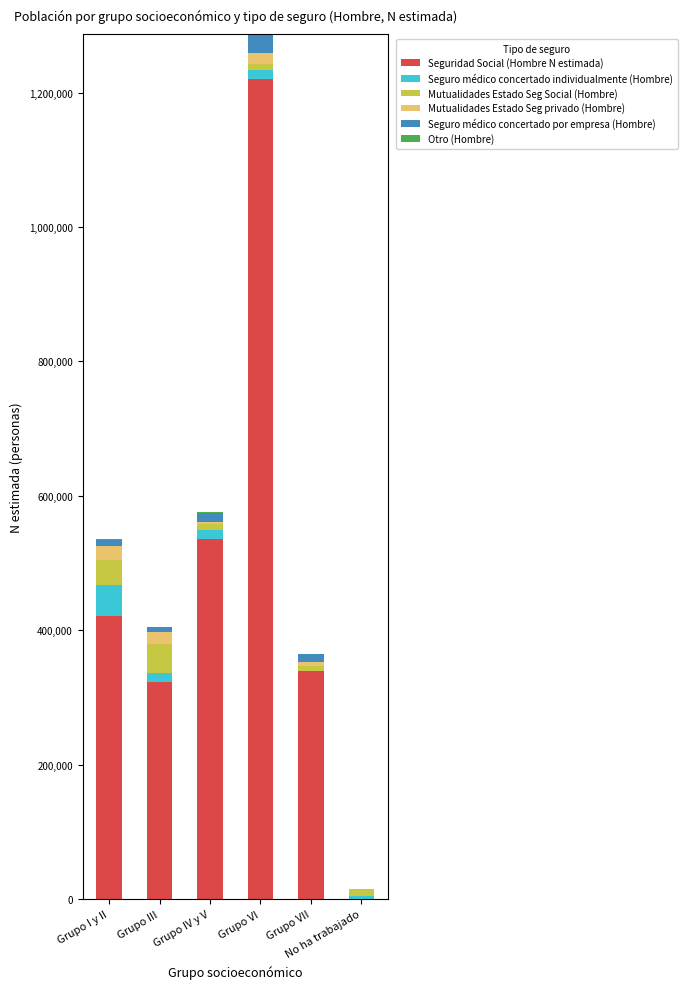

Does the chart contain stacked bars?

Yes